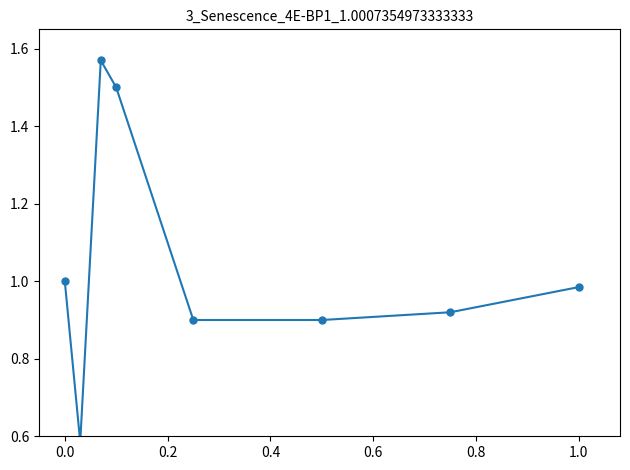

What is the change in value from 0.4 to 1.2?

-0.5